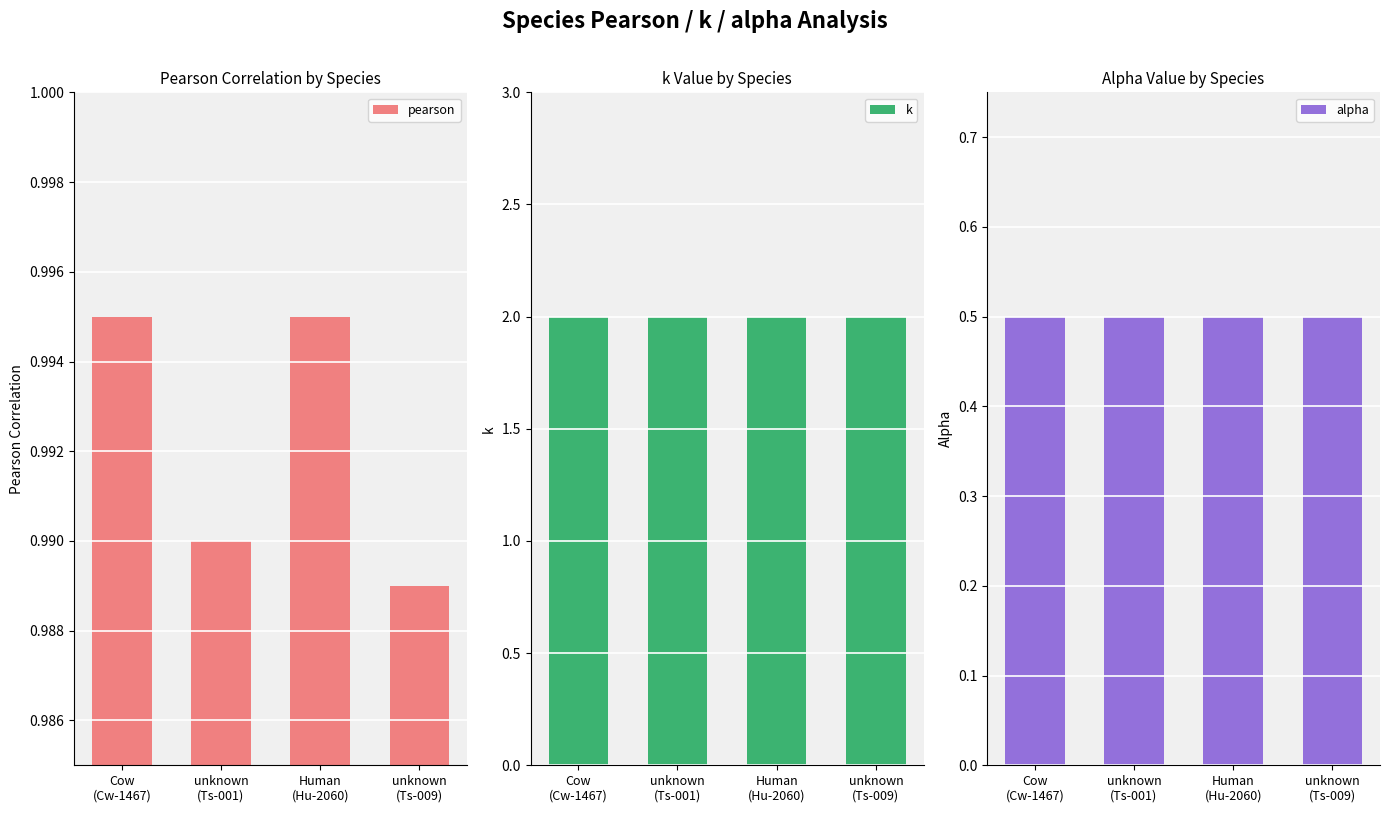

What is the total value across all series at Cow
(Cw-1467)?

3.5